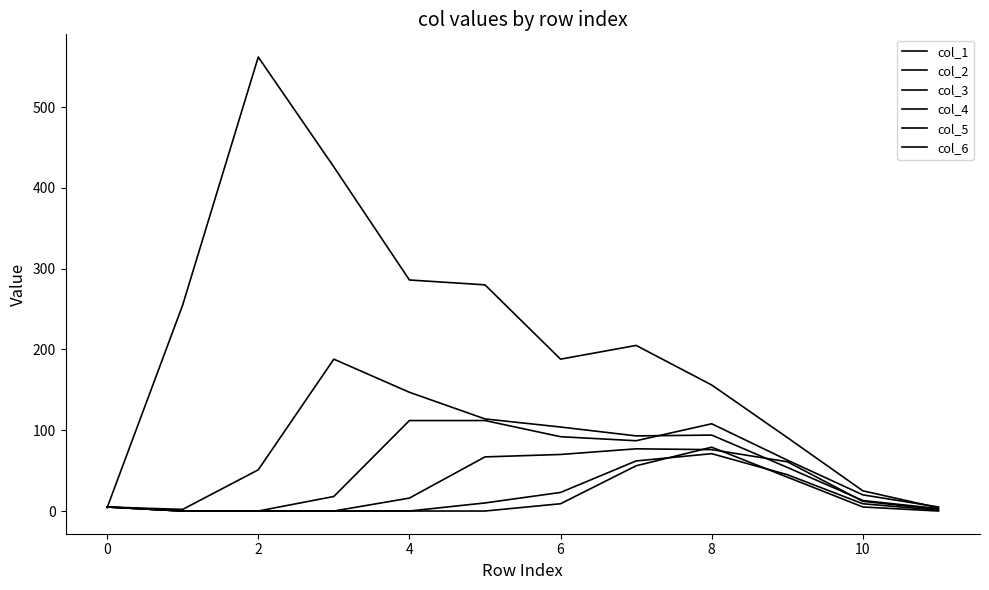

Is this an area chart (filled region under the line)?

No